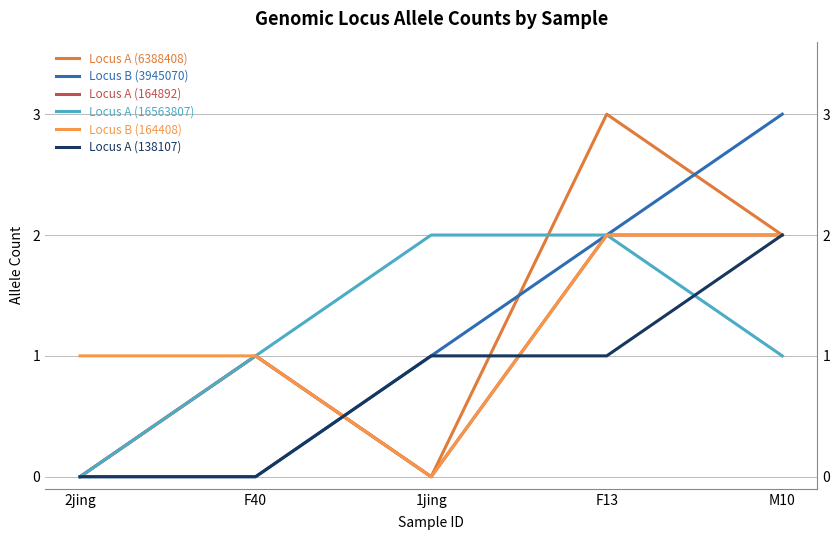

Is this an area chart (filled region under the line)?

No